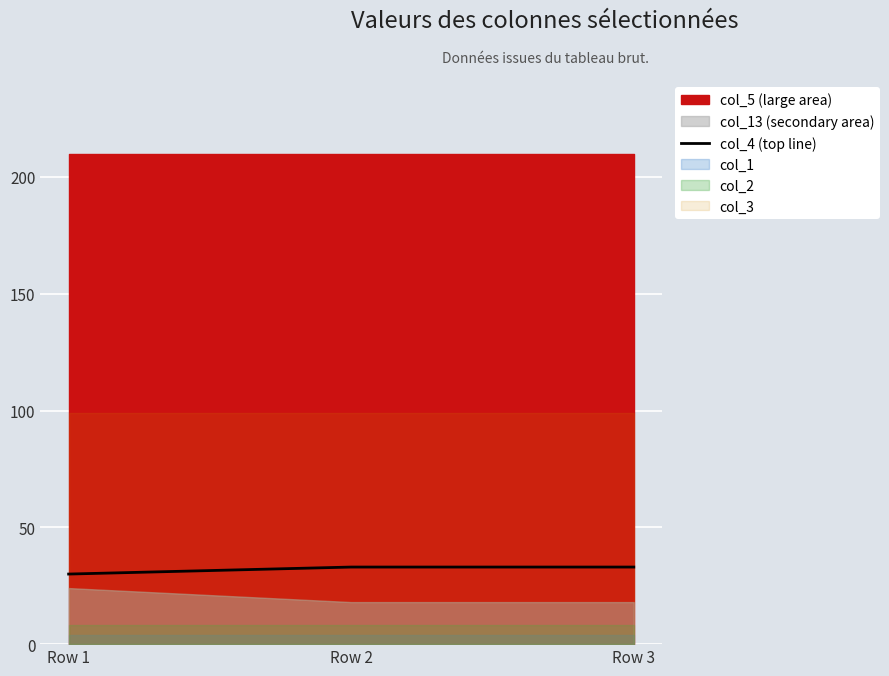

What is the minimum value for col_4 (top line)?

30